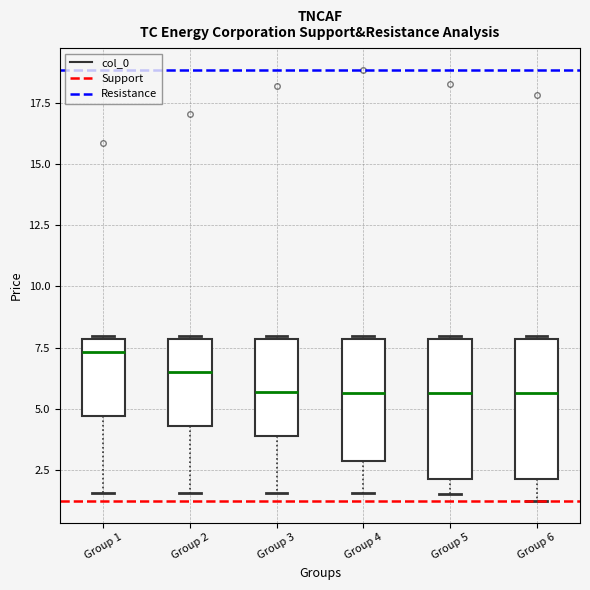

Reading left to right, transcribe this box plot: for each box, give where its median line is, the range the box spans, and where its two whiskers end, as read against the y-axis. The values are not printed on the chart, so give them approximately, as read against the axis.

Group 1: median 7.5, box 4.5 to 8.0, whiskers 1.5 to 8.0
Group 2: median 6.5, box 4.5 to 8.0, whiskers 1.5 to 8.0
Group 3: median 5.5, box 4.0 to 8.0, whiskers 1.5 to 8.0
Group 4: median 5.5, box 3.0 to 8.0, whiskers 1.5 to 8.0
Group 5: median 5.5, box 2.0 to 8.0, whiskers 1.5 to 8.0
Group 6: median 5.5, box 2.0 to 8.0, whiskers 1.0 to 8.0